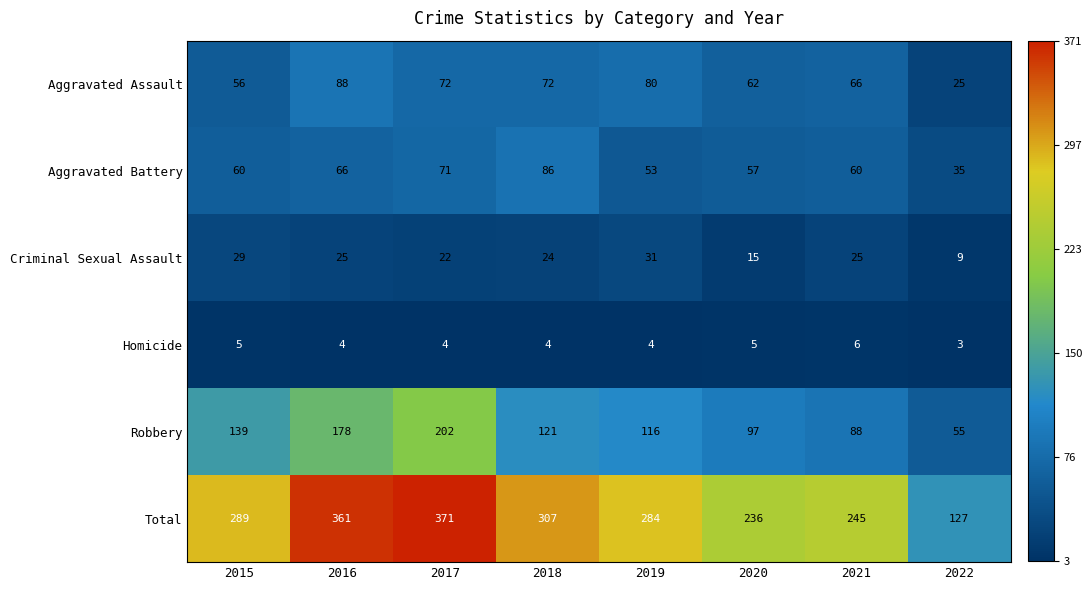

What is the total value across all series at 2022?

254